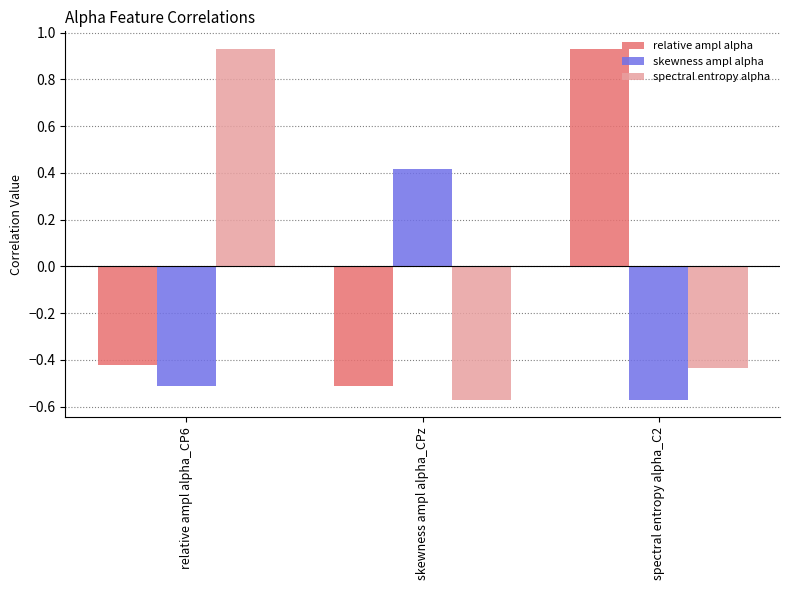

Between skewness ampl alpha_CPz and spectral entropy alpha_C2, which series saw the biggest shift?

relative ampl alpha